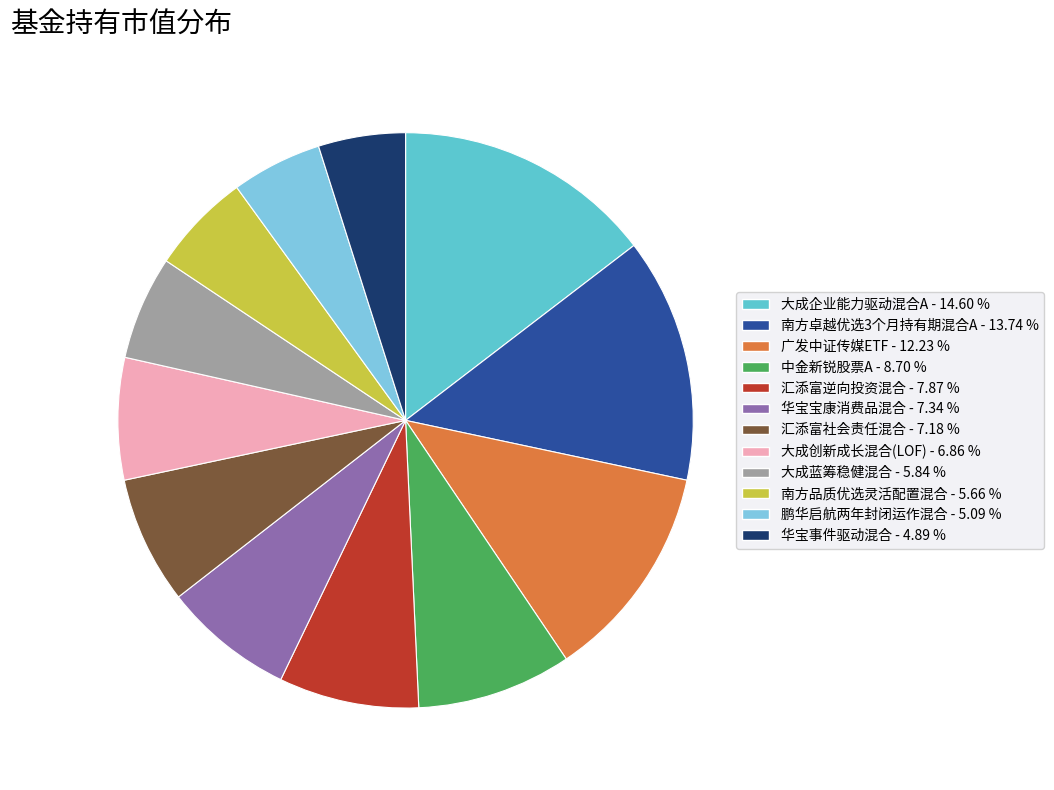

Which has a higher value, 南方卓越优选3个月持有期混合A or 汇添富社会责任混合?

南方卓越优选3个月持有期混合A